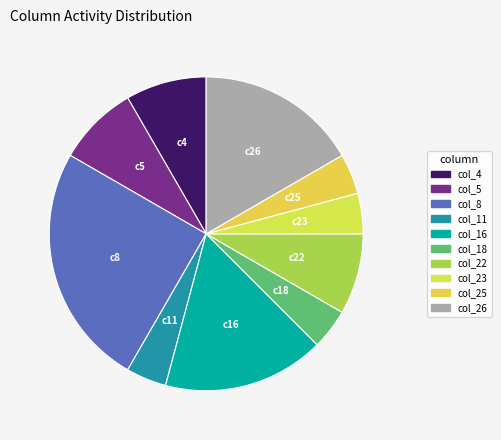

How many slices are in this pie chart?

10